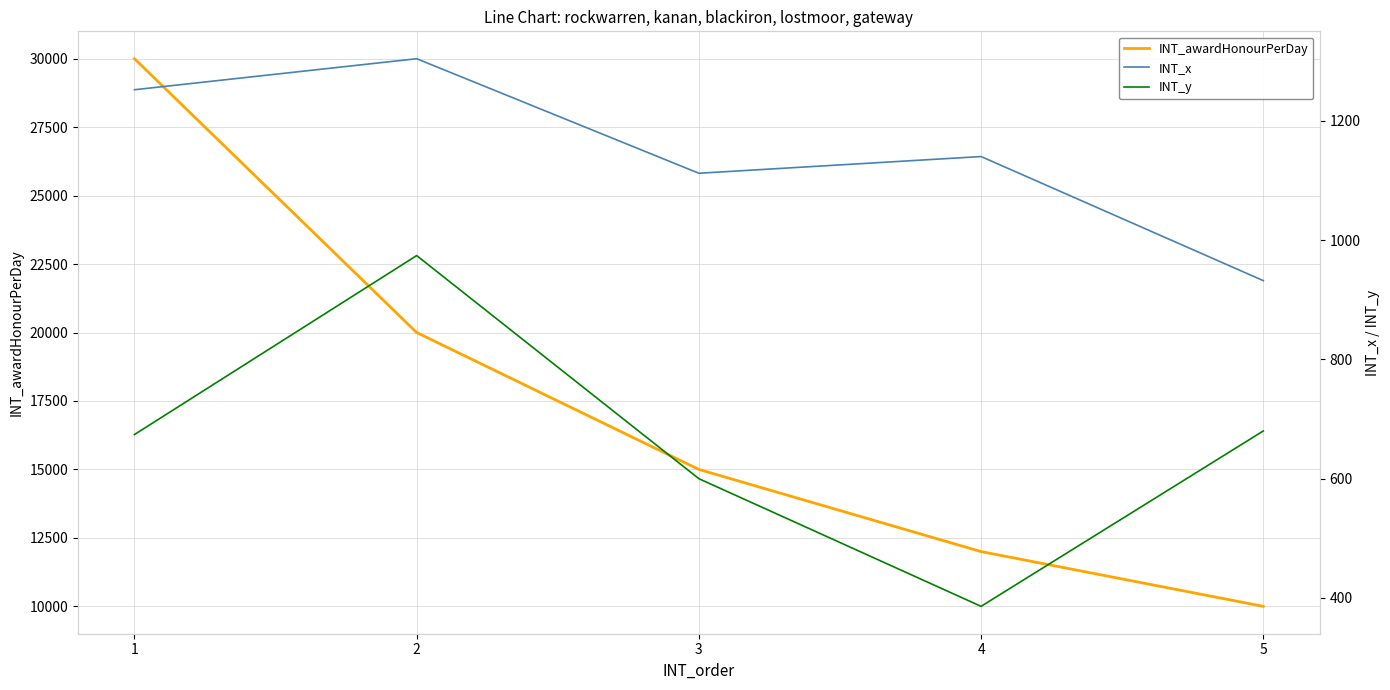

Where does the INT_awardHonourPerDay series first go above 15000?

1